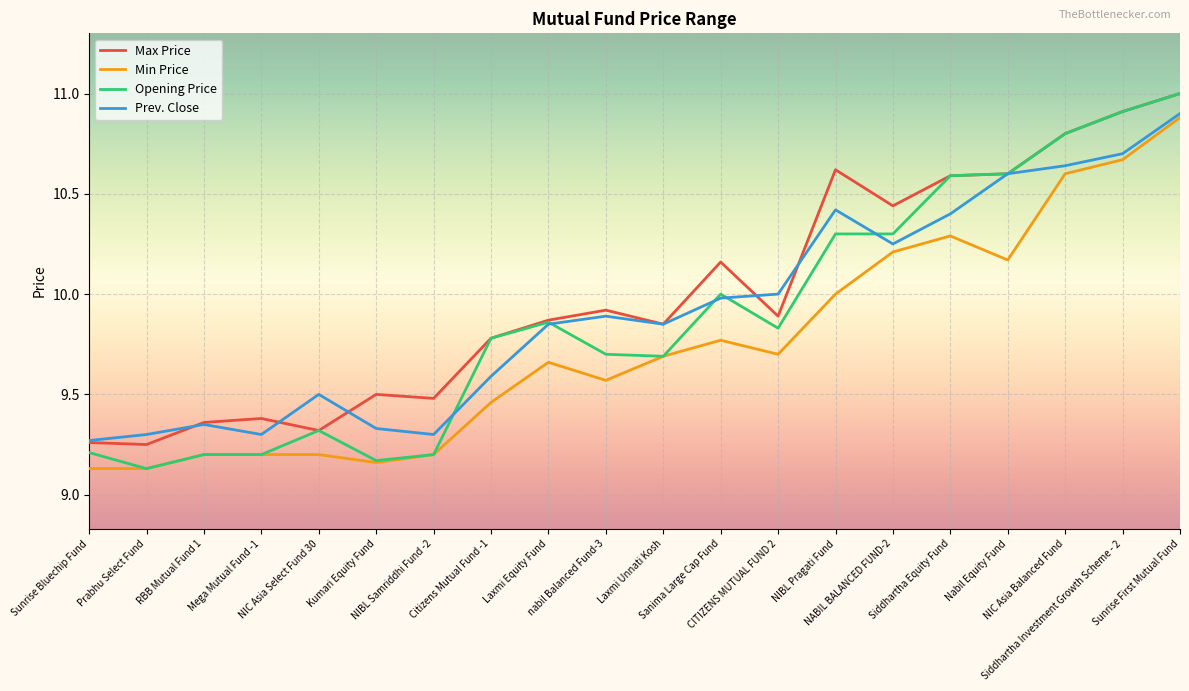

Which series has the widest spread of values?

Opening Price